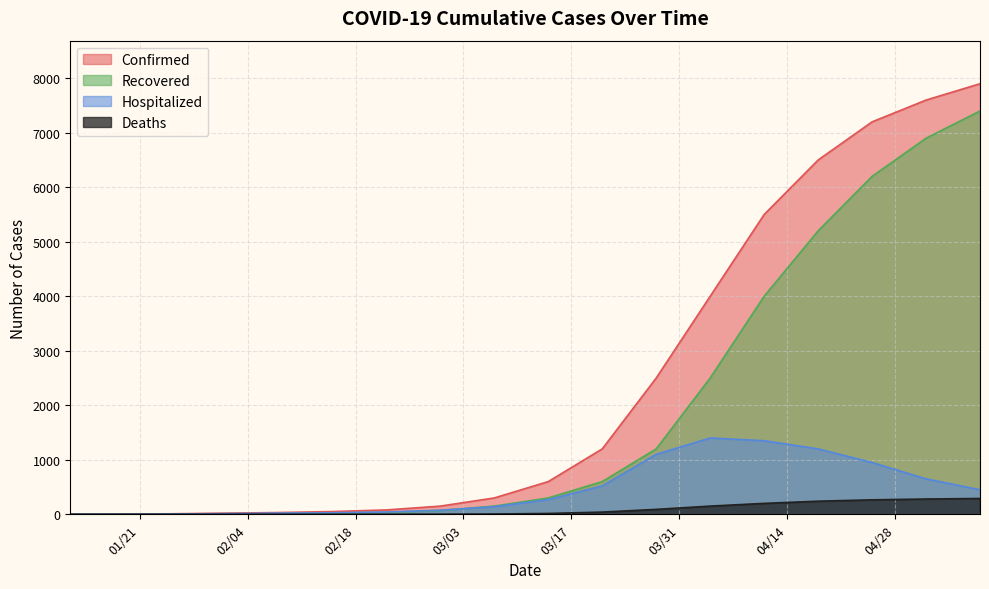

Which series has the largest total across all categories?

Confirmed